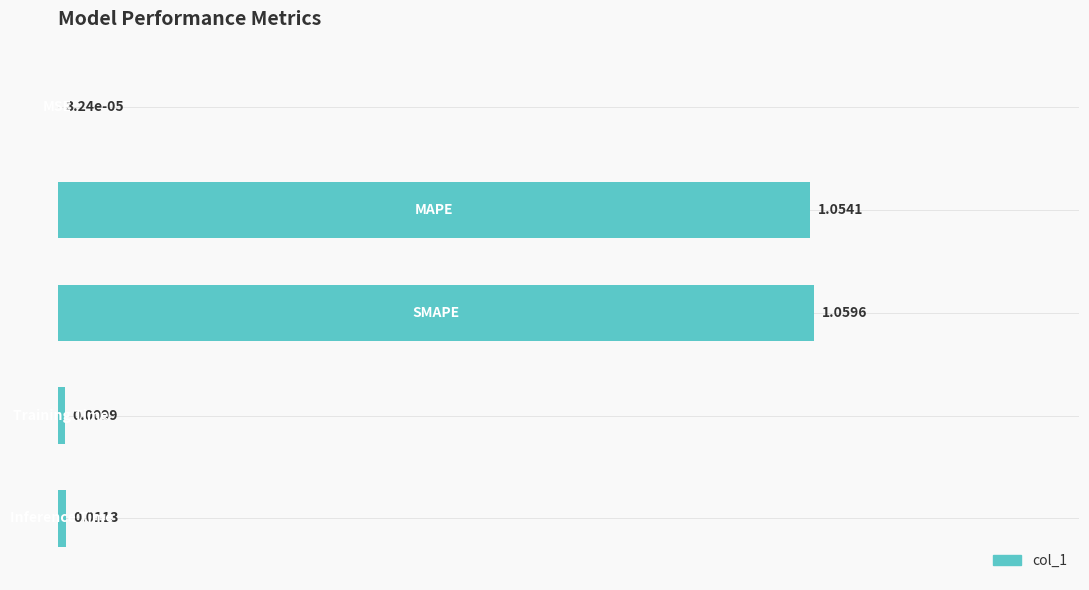

How many data points does each series have?

5